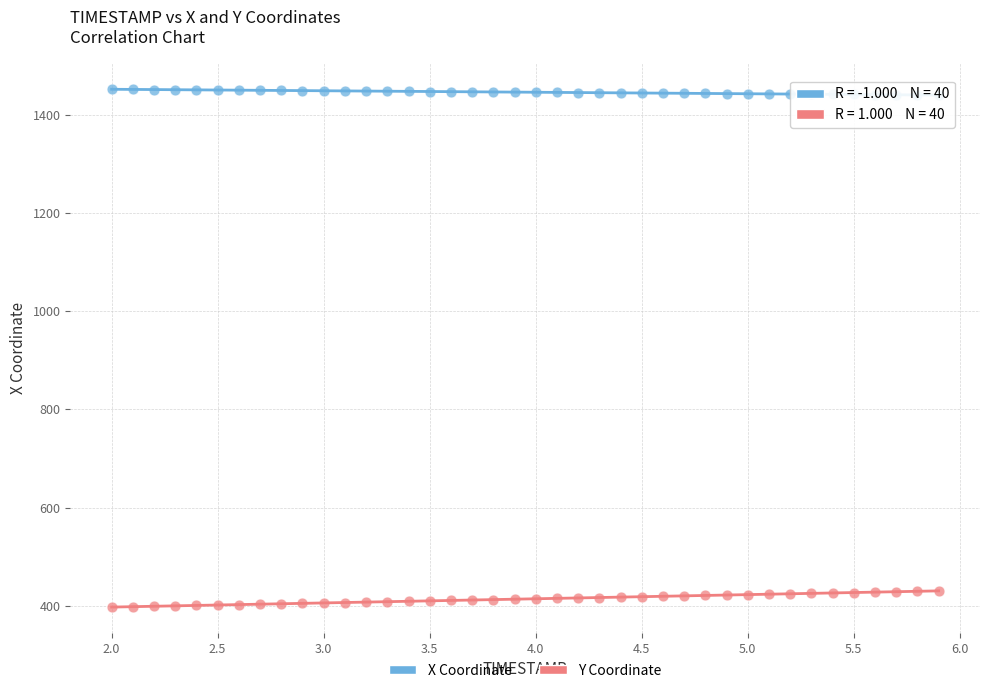

Which series reaches the minimum Y coordinate?

Y Coordinate